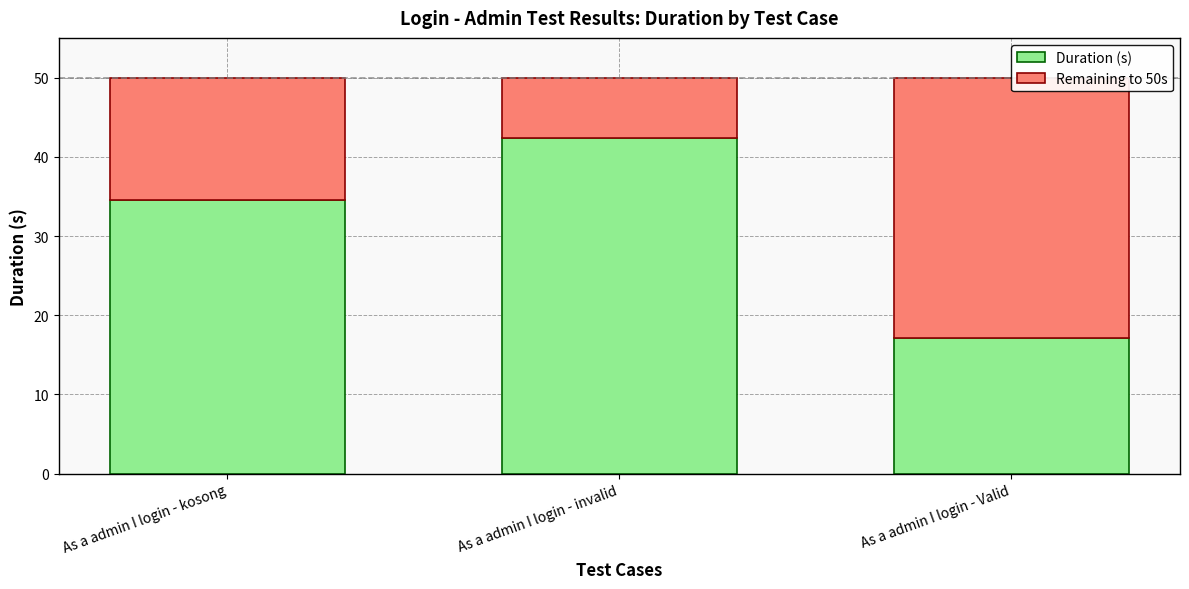

The Duration (s) series shows 42.3 at As a admin I login - invalid. True or false?

True